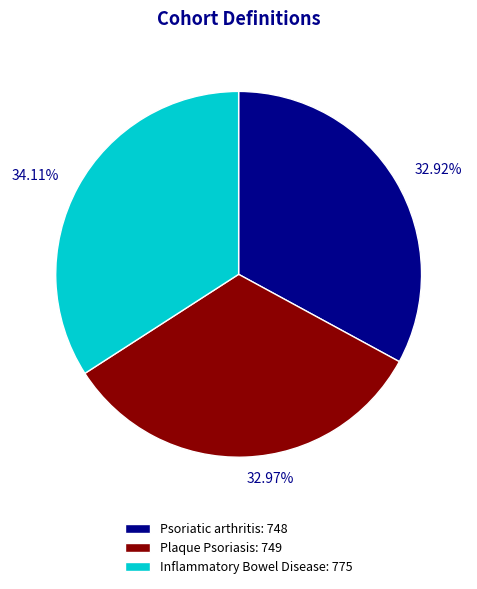

What is the ratio of the value at Plaque Psoriasis to the value at Inflammatory Bowel Disease?

1.0